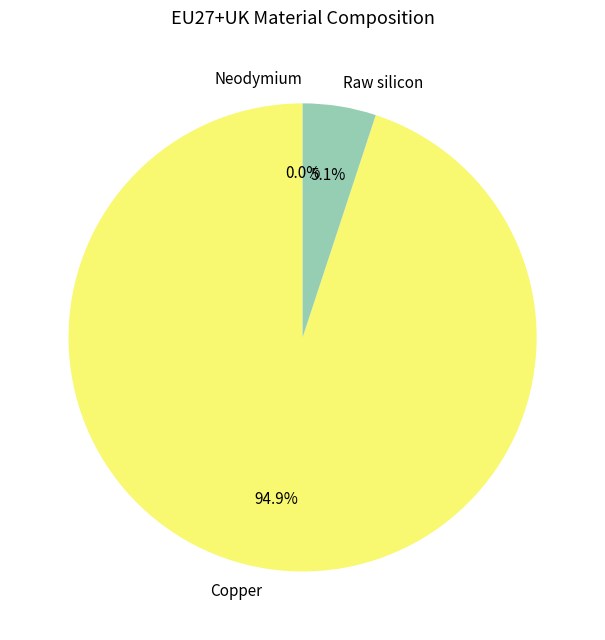

The Dysprosium slice represents 12% of the pie. True or false?

False